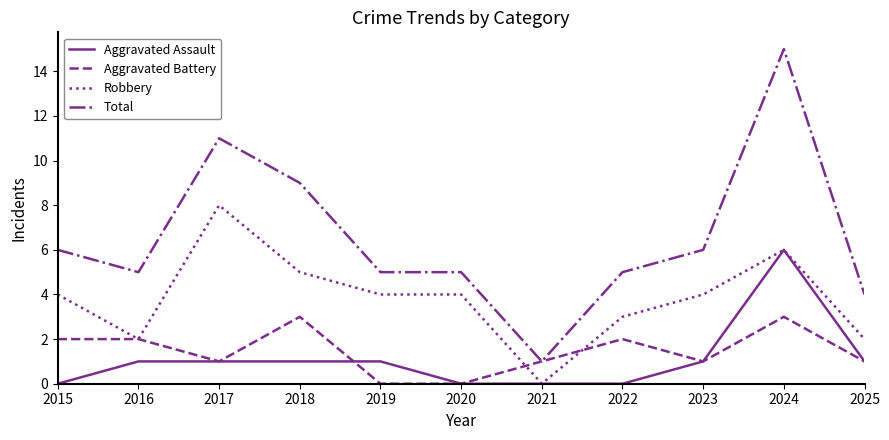

At which category does Total reach its first local peak?

2017